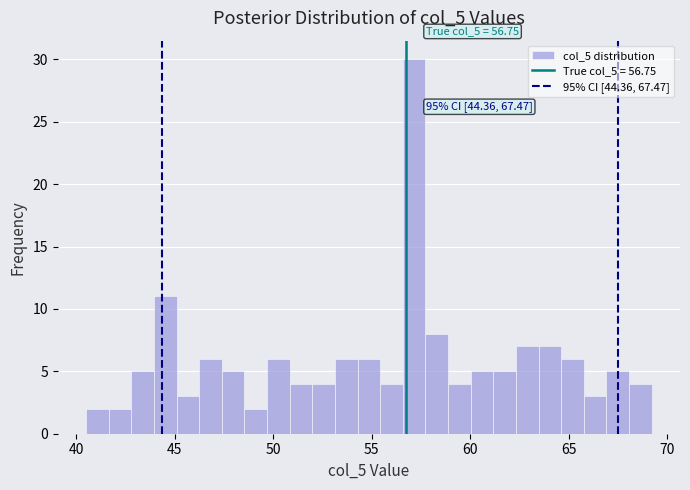

Read against the x-axis, roughly where is the centre of the tallest bar?

57.0